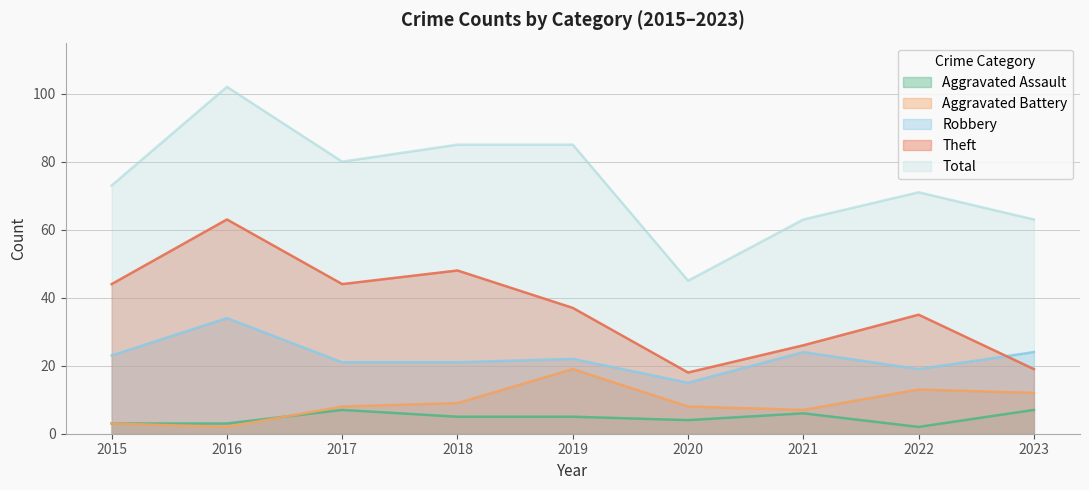

Reading right to left, extract all data points from this chart.

Aggravated Assault: 2023=7	2022=2	2021=6	2020=4	2019=5	2018=5	2017=7	2016=3	2015=3
Aggravated Battery: 2023=12	2022=13	2021=7	2020=8	2019=19	2018=9	2017=8	2016=2	2015=3
Robbery: 2023=24	2022=19	2021=24	2020=15	2019=22	2018=21	2017=21	2016=34	2015=23
Theft: 2023=19	2022=35	2021=26	2020=18	2019=37	2018=48	2017=44	2016=63	2015=44
Total: 2023=63	2022=71	2021=63	2020=45	2019=85	2018=85	2017=80	2016=102	2015=73